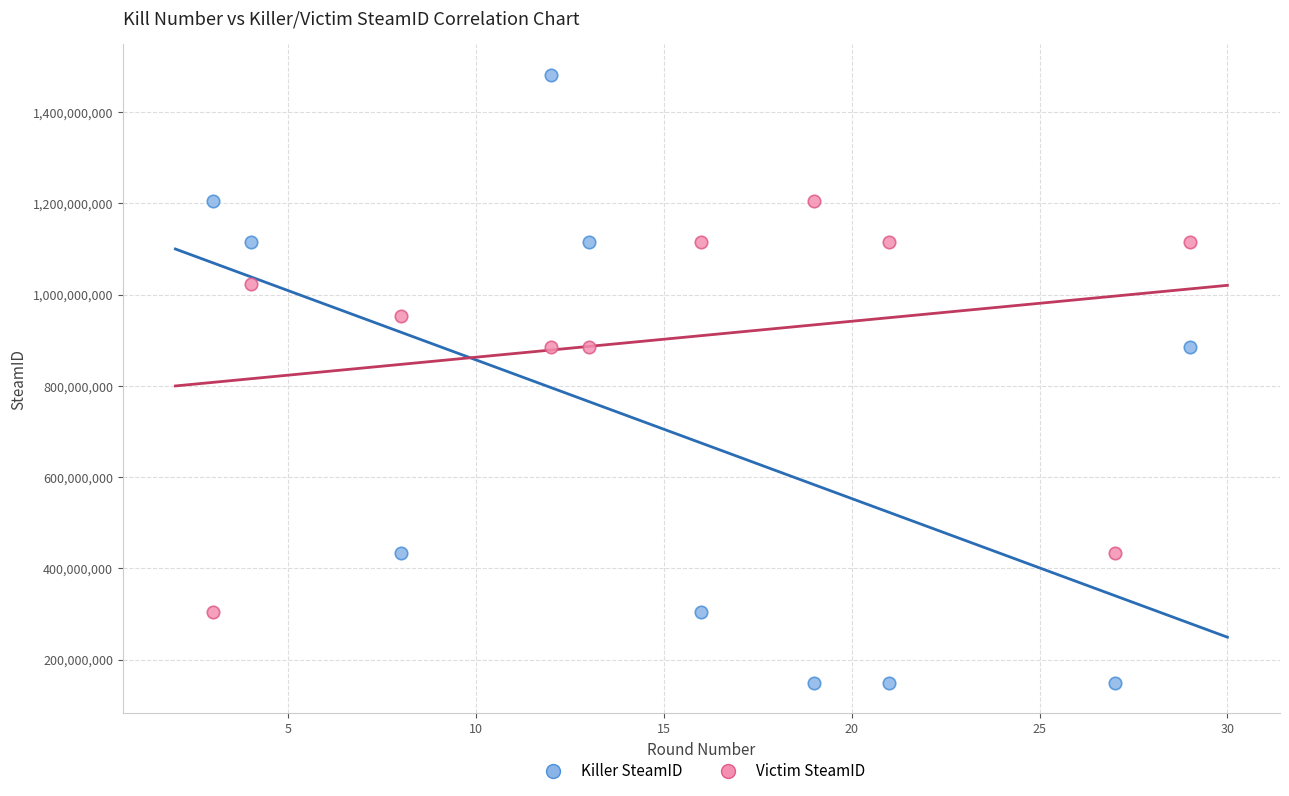

Across all data points, what is the range of X values (max minus min)?

26